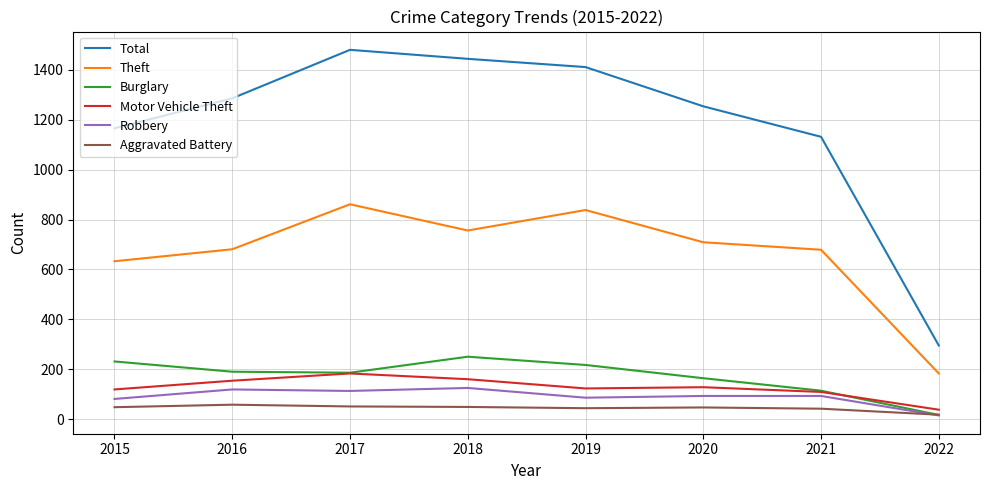

What is the difference between the Burglary values at 2017 and 2019?

31